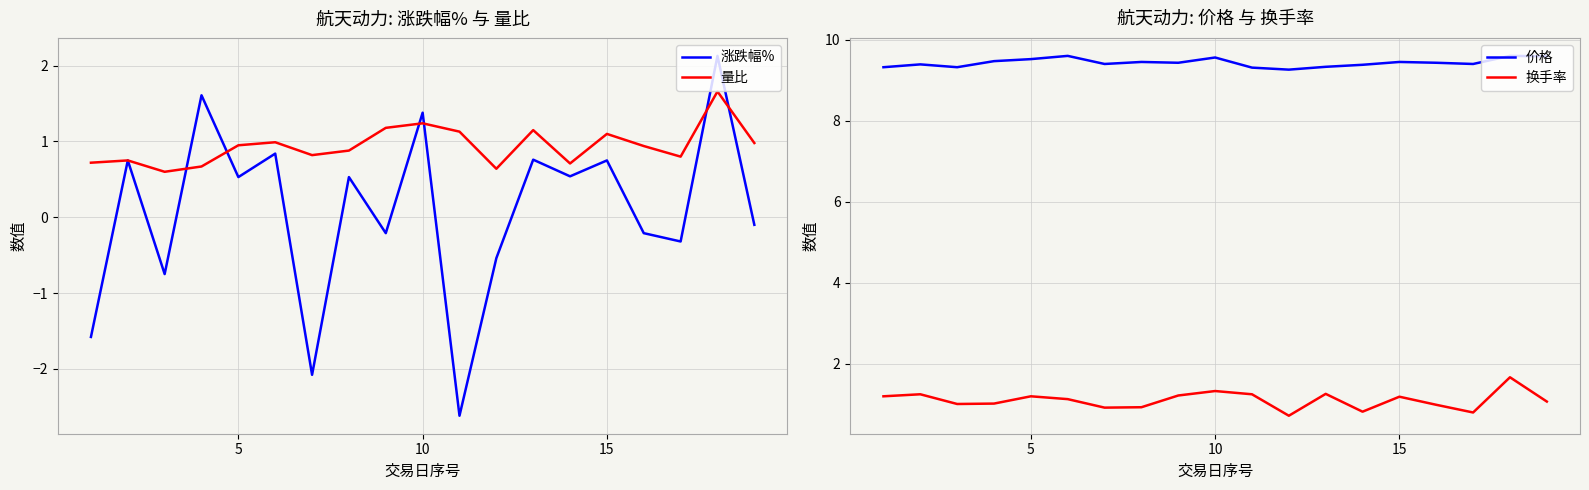

True or false: 价格 and 换手率 intersect in this chart.

False